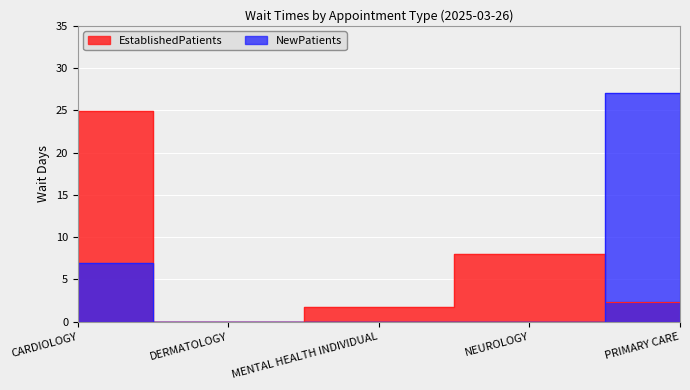

What is the difference between the maximum and minimum values in the EstablishedPatients series?

24.9